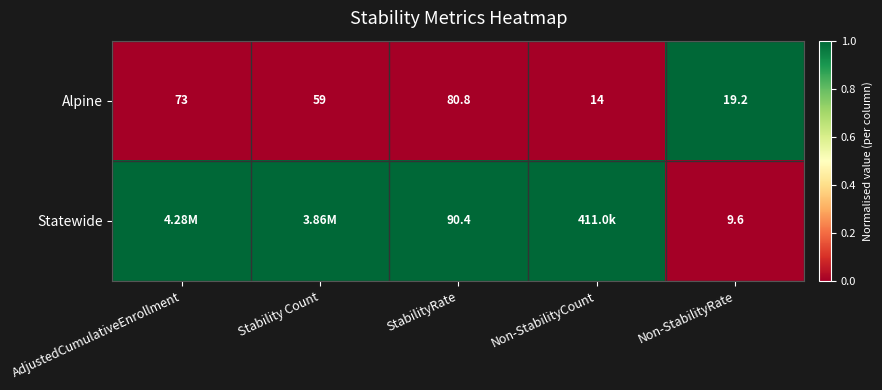

At which category does the chart reach its peak across all series?

Non-StabilityRate